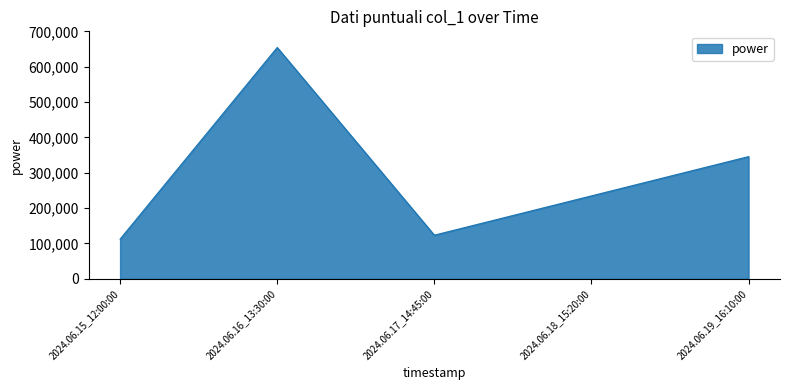

What is the sum of all values?

1470255